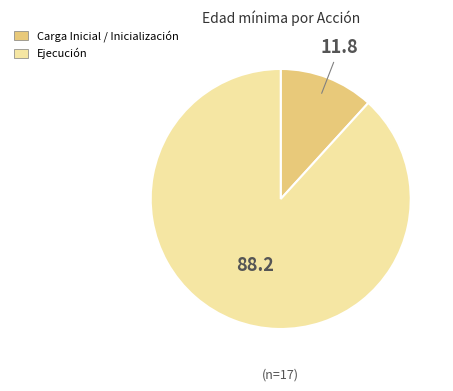

Is there any slice that represents more than half of the pie?

Yes